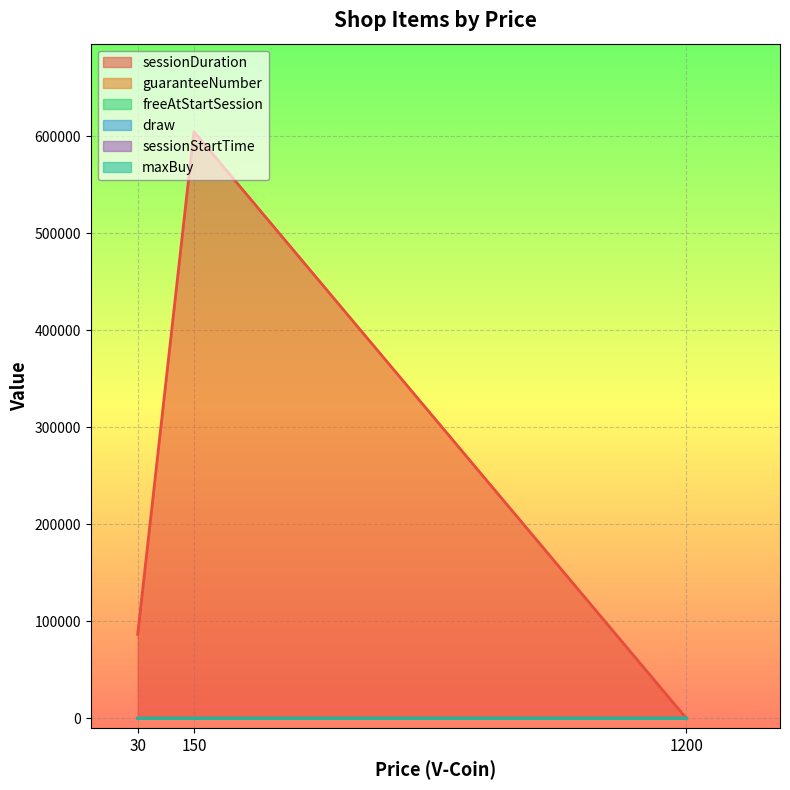

At how many categories does at least one series exceed 166249?

1